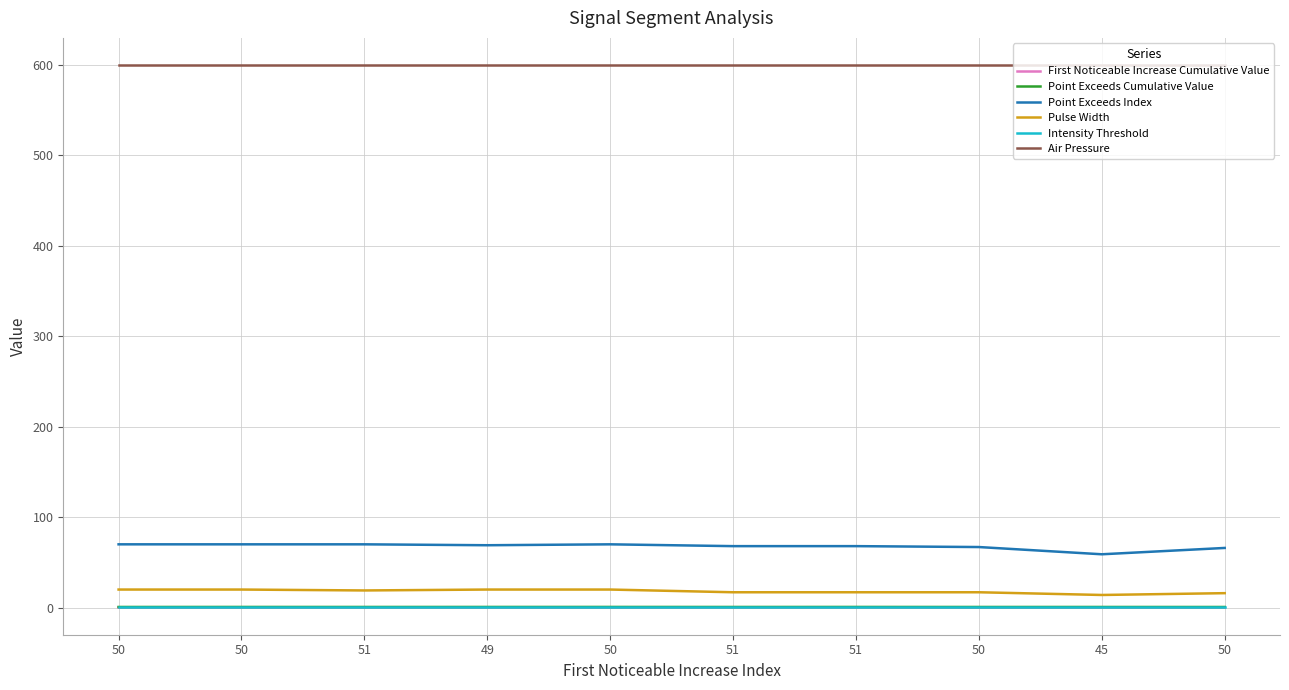

Does the chart have visible grid lines?

Yes